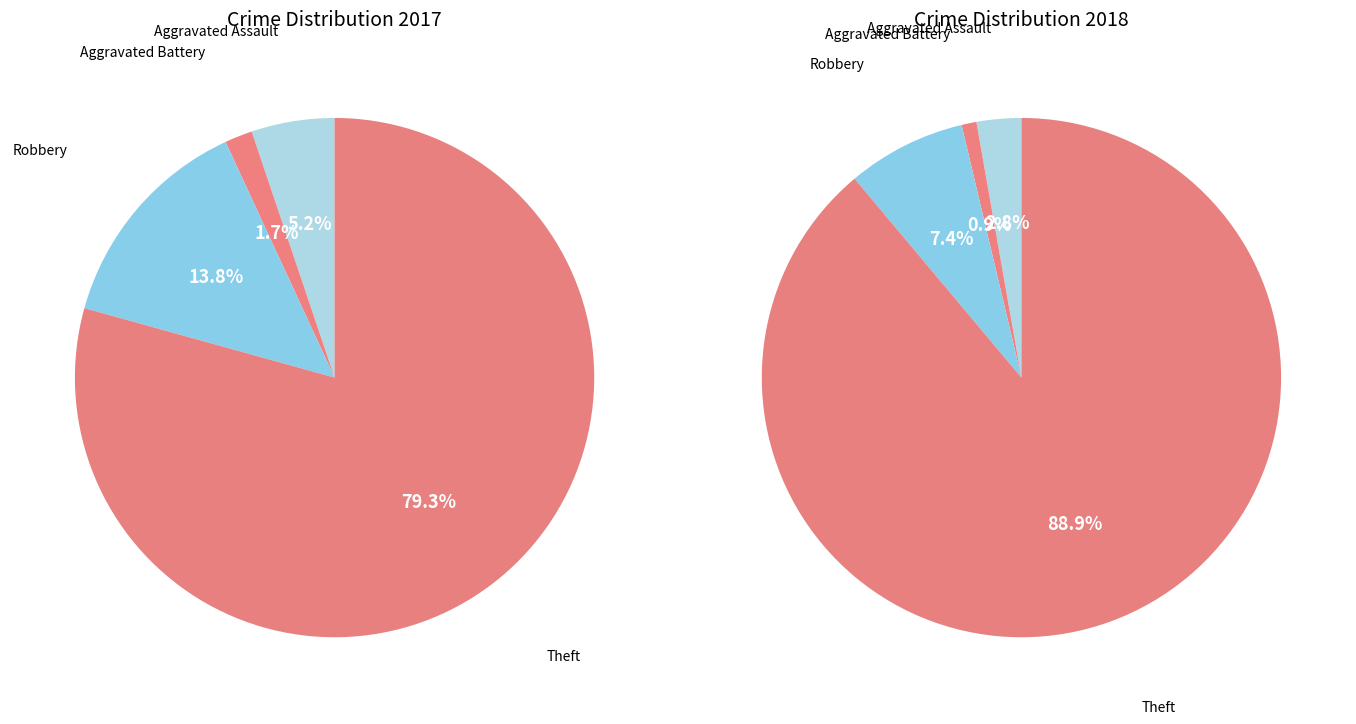

To the nearest percent, what portion does Robbery represent?

14%